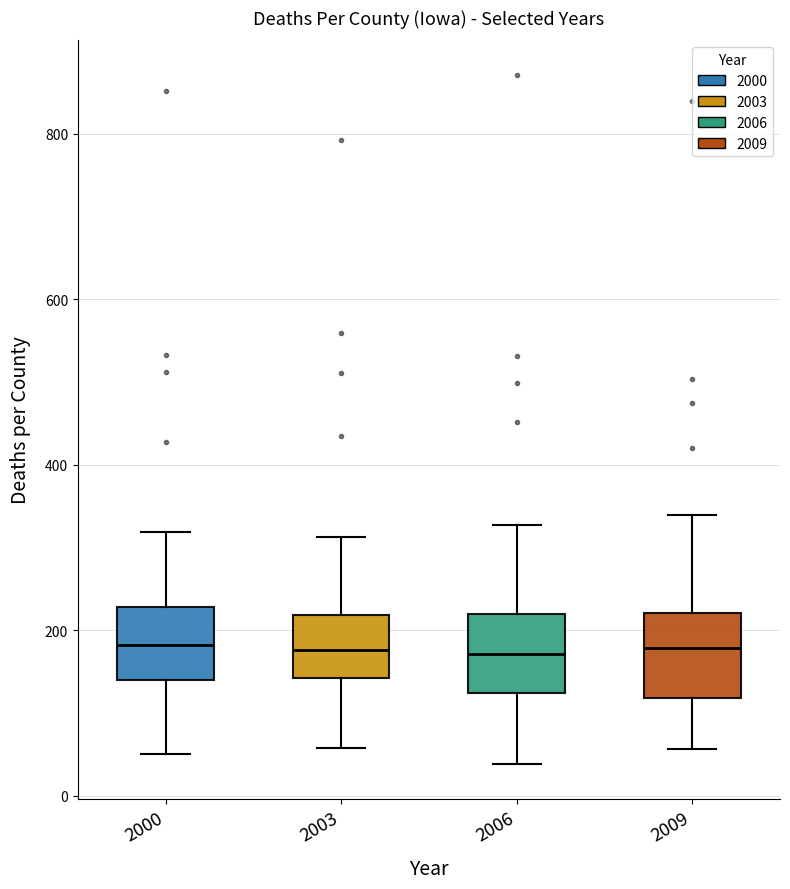

Where does the median line of the box at x = 2000 sit on the y-axis? The values are not printed on the chart, so give them approximately, as read against the axis.

180